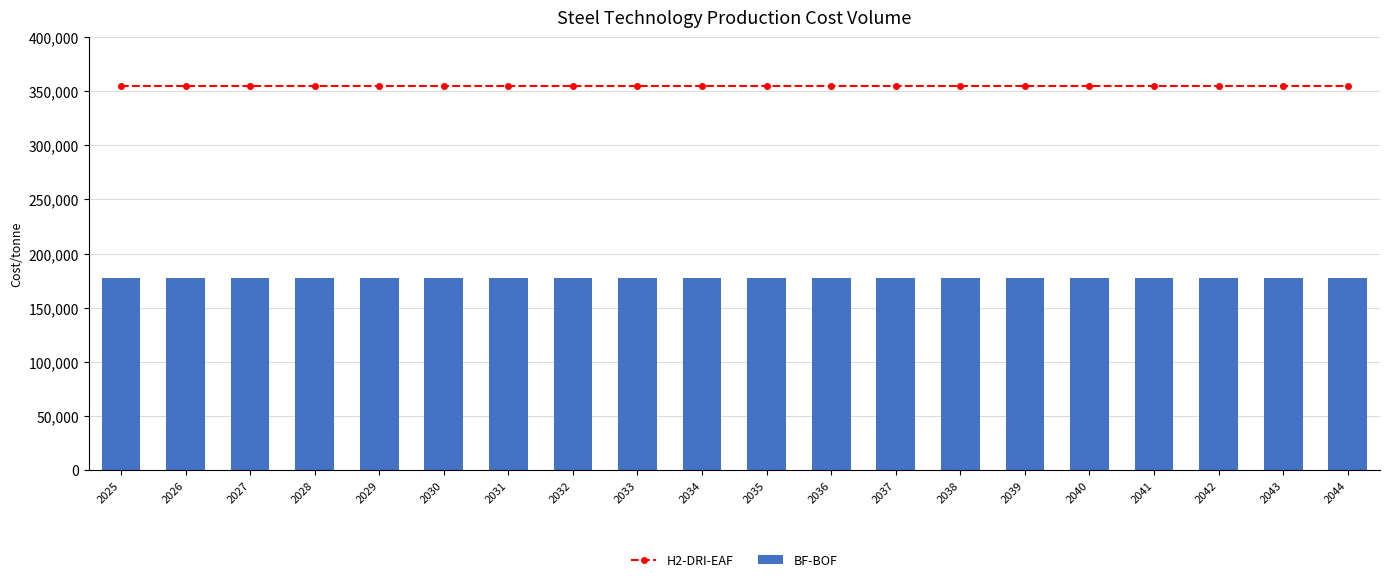

Rank the series at 2027 from highest to lowest value.

H2-DRI-EAF, BF-BOF